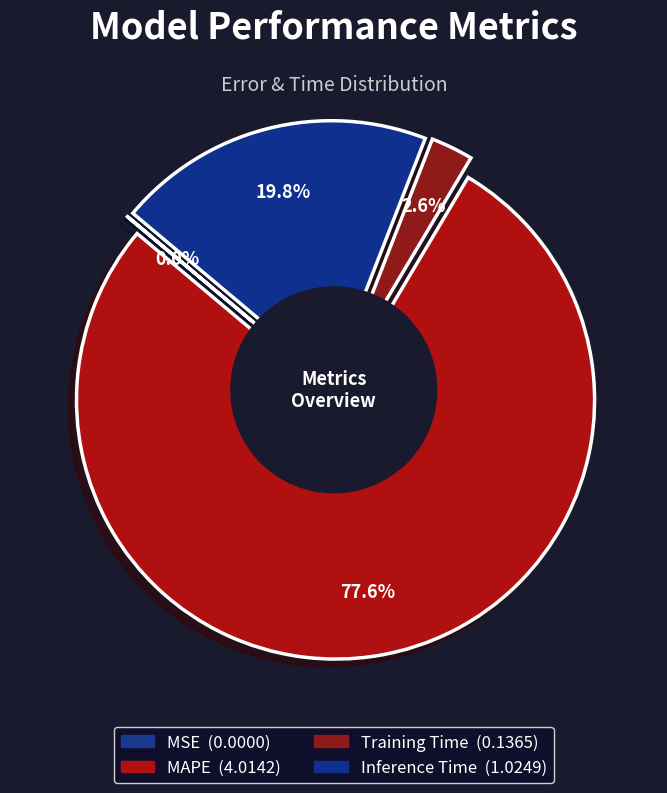

Which category has the smallest portion of the pie?

MSE